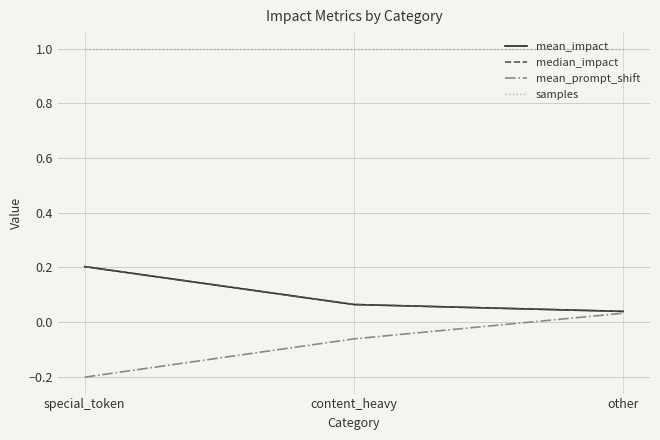

Is this an area chart (filled region under the line)?

No